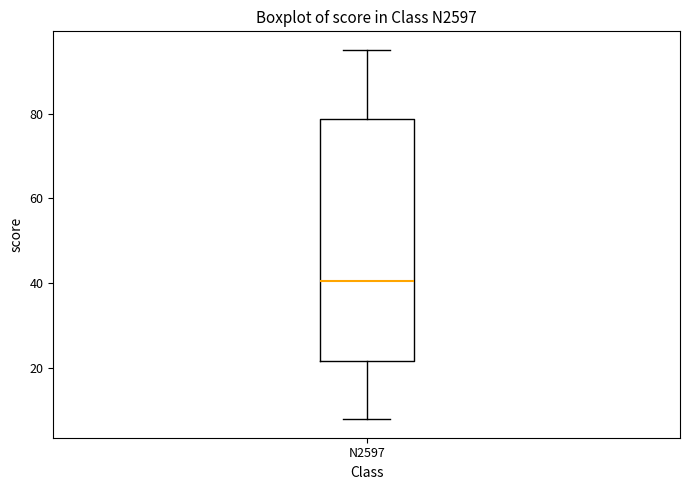

Read this box plot against the y-axis: the position of the median line, the range covered by the box, and the ends of both whiskers. The values are not printed on the chart, so give them approximately, as read against the axis.

median 40, box 22 to 78, whiskers 8 to 96